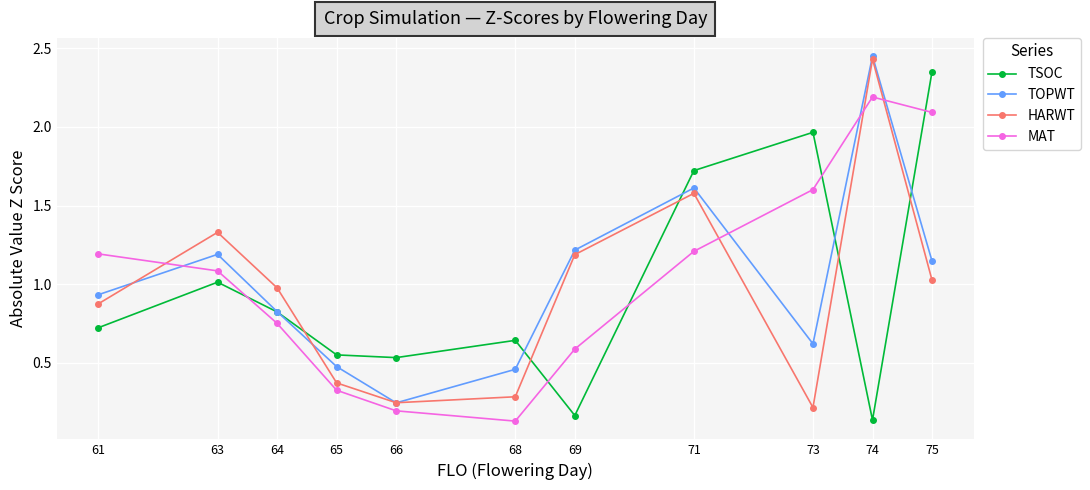

Which series ends up on top after the final intersection of HARWT and TSOC?

TSOC